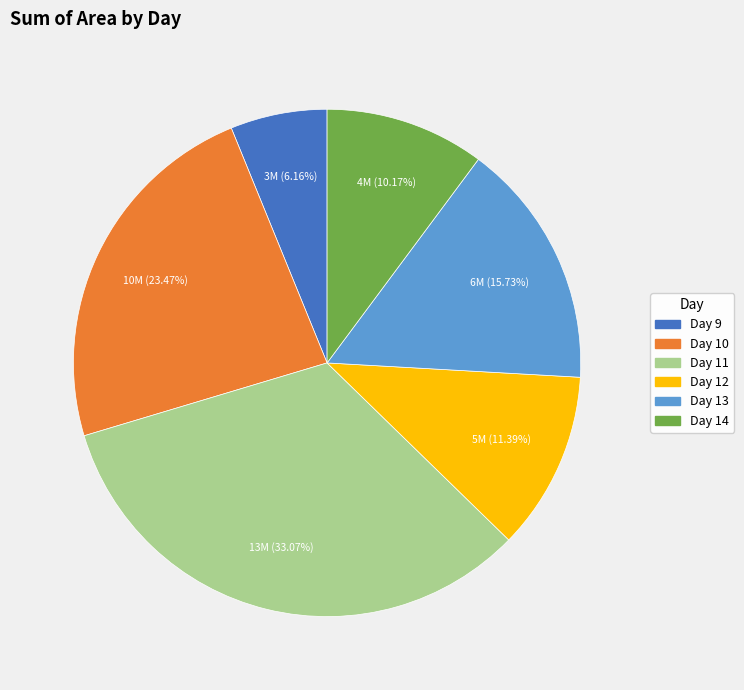

To the nearest percent, what is the difference between the largest and smallest slice percentages?

27%